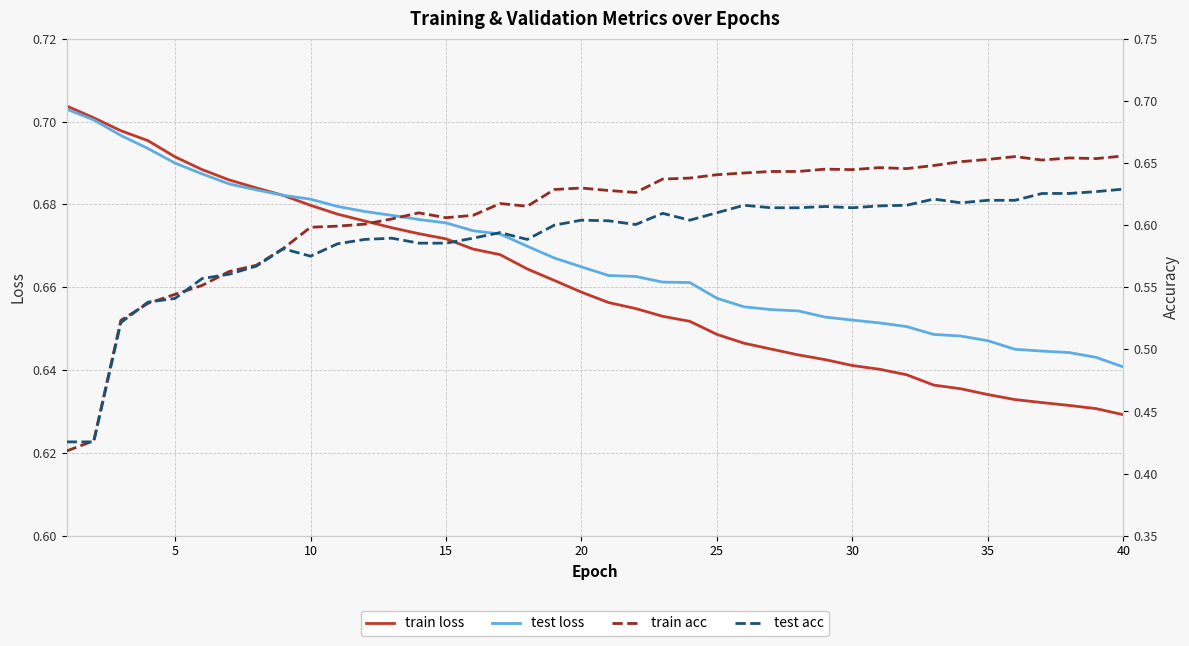

Is it true that train acc equals 0.8 at 10?

False